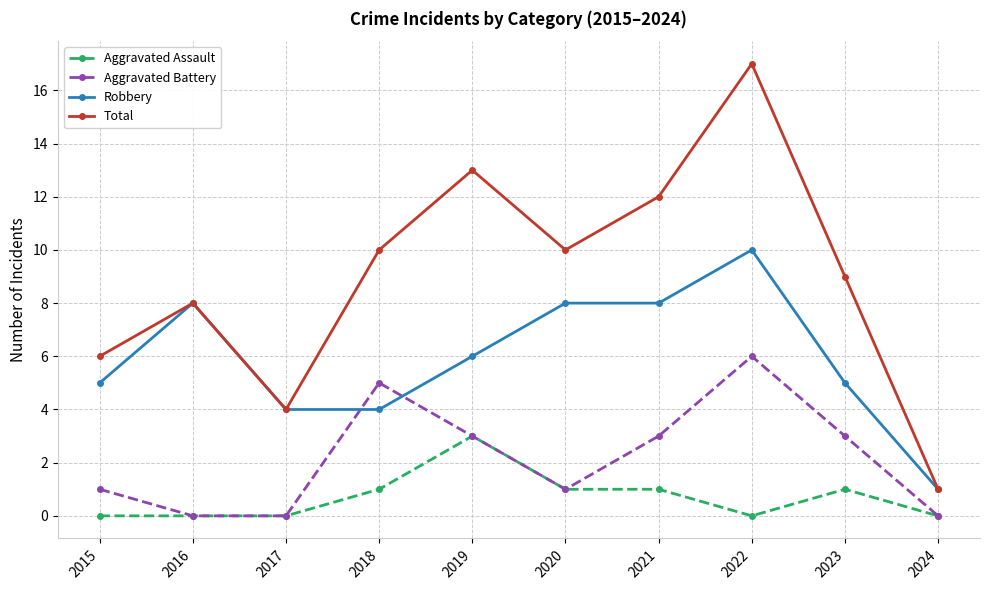

What is the value of the Aggravated Battery point at the 8th from the left?

6